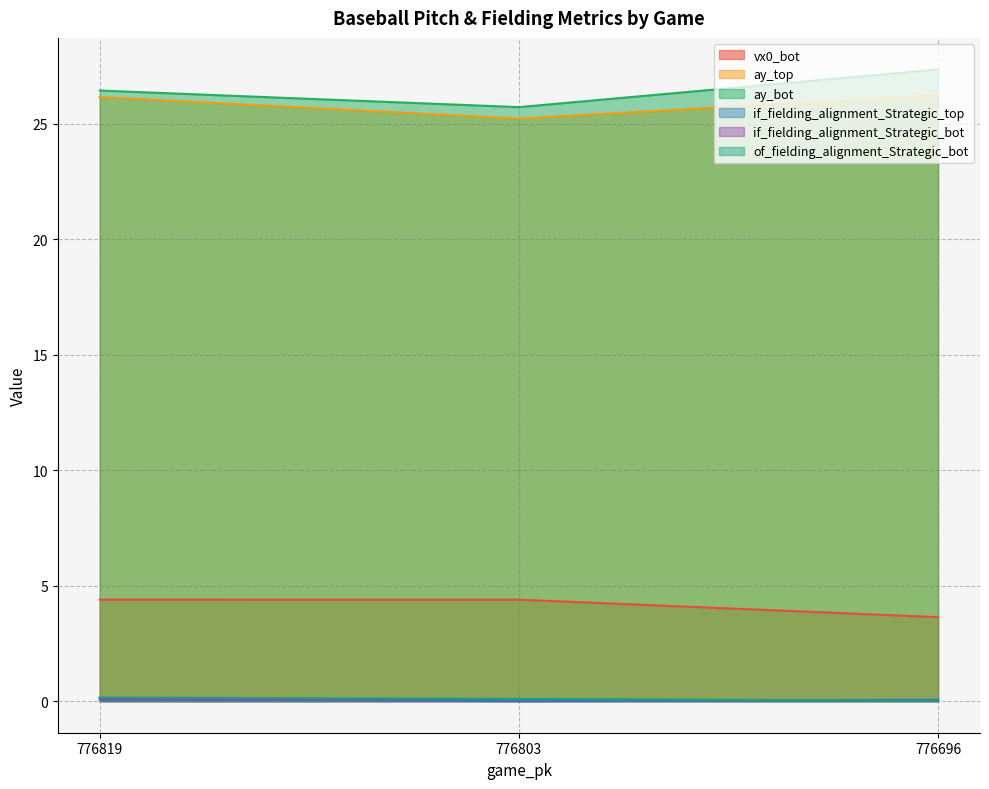

Count the ay_bot values in the range 25 to 27.

2